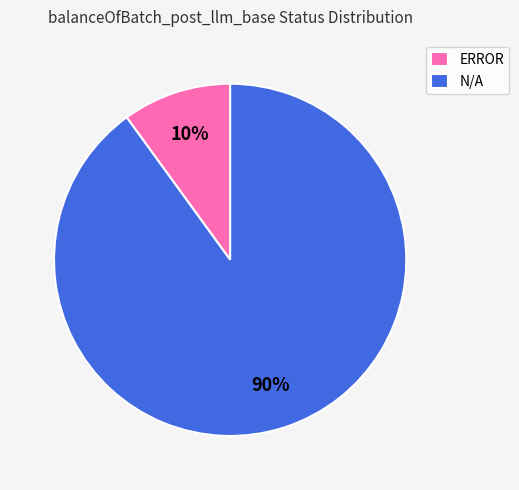

To the nearest percent, what percentage of the pie is ERROR?

10%